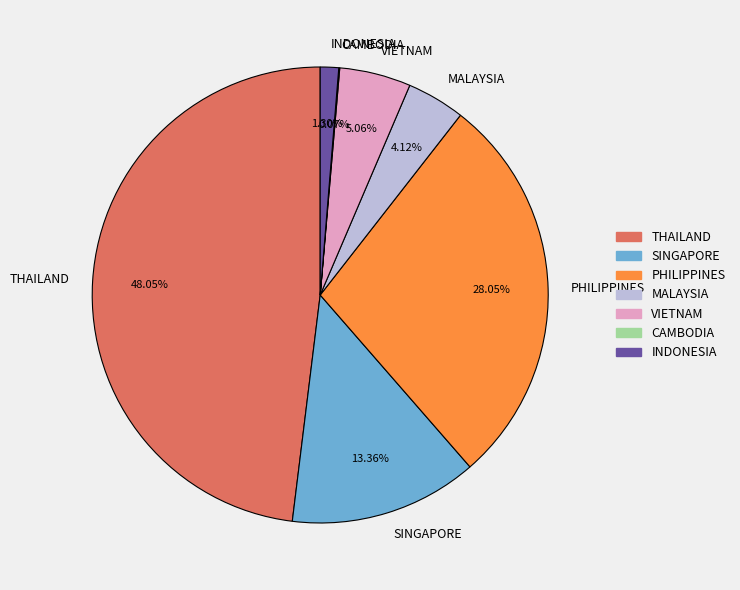

Does PHILIPPINES account for over 50% of the chart?

No